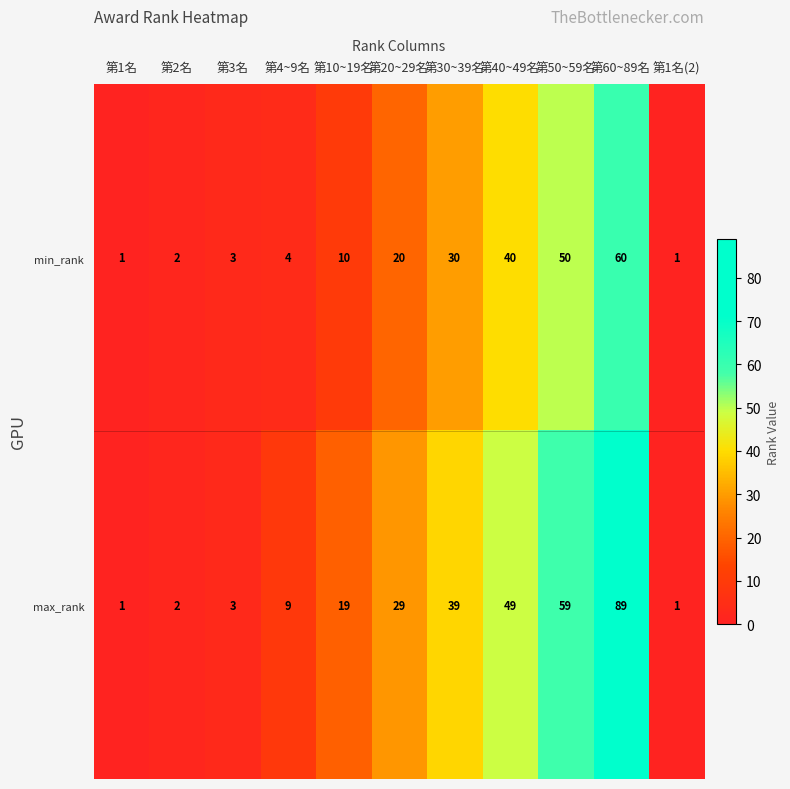

The value of min_rank at 第40~49名 is 40. True or false?

True